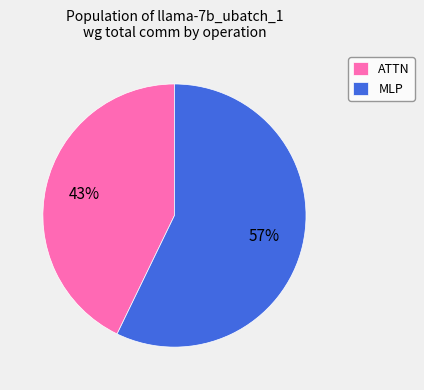

Which category has the biggest portion of the pie?

MLP